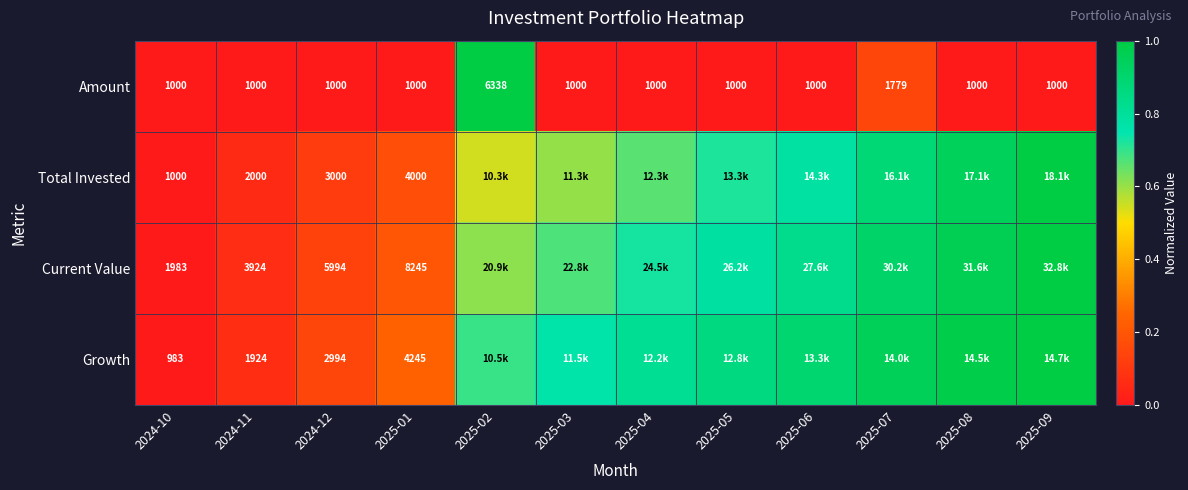

Which has a higher value, 2025-02 or 2024-10?

2025-02